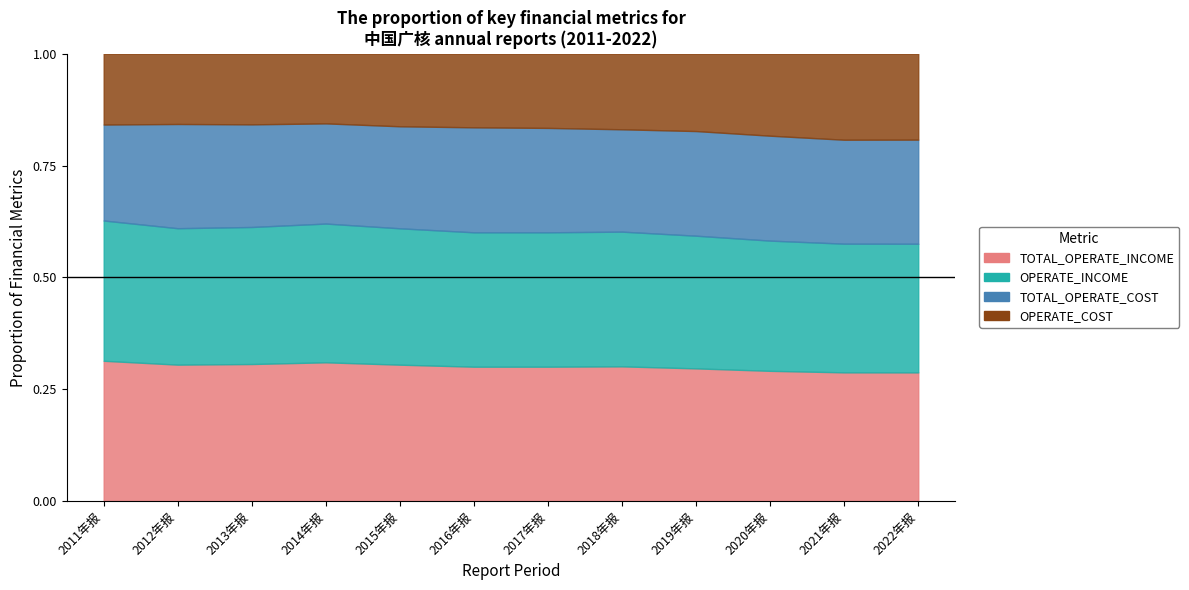

At which label does OPERATE_COST first exceed 25185044094?

2017年报